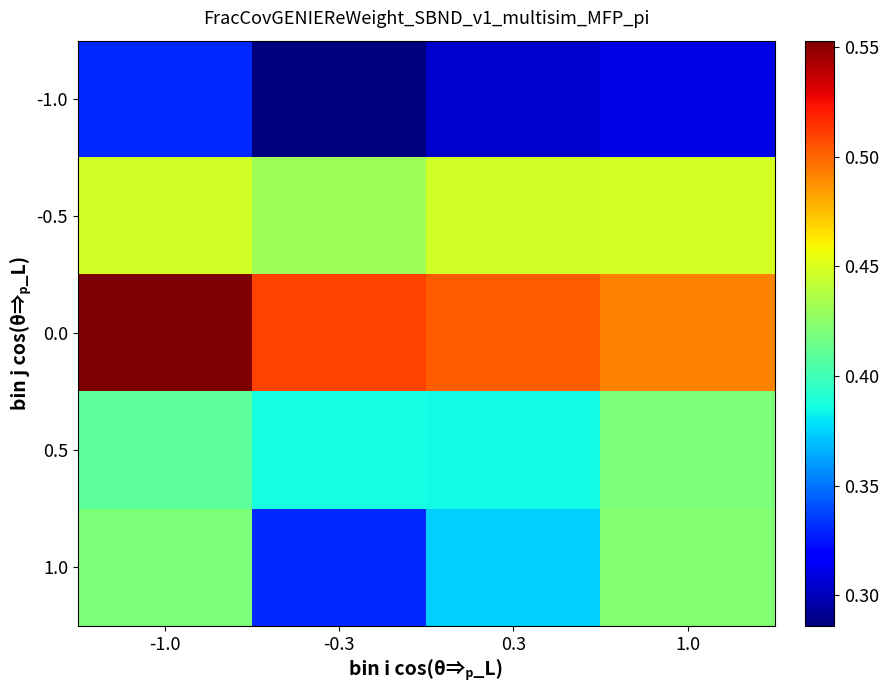

Count the number of categories in the chart.

4